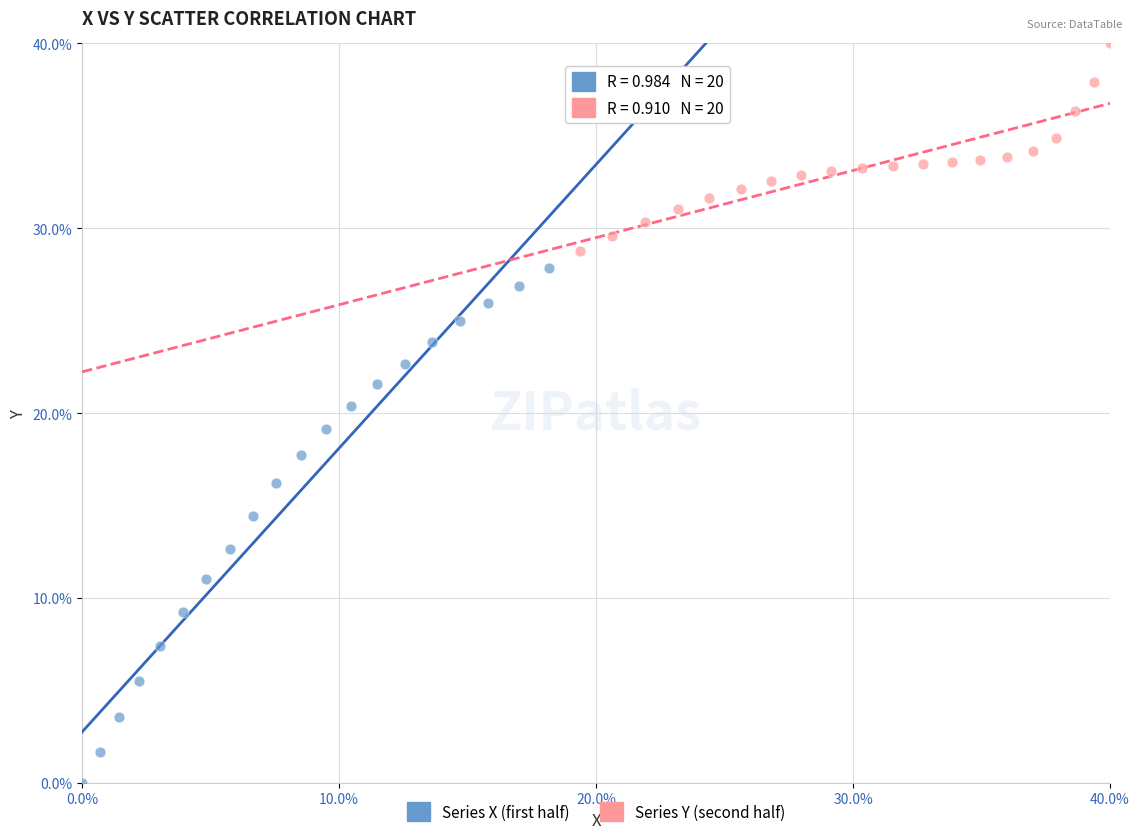

Which series reaches the maximum Y coordinate?

Series Y (second half)